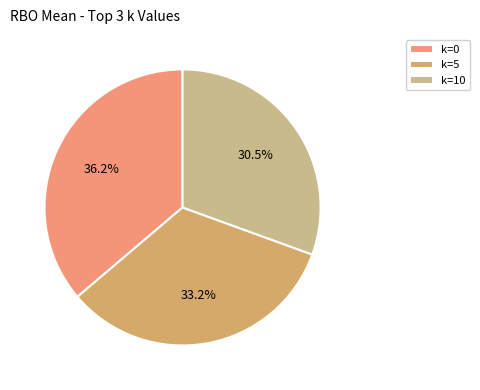

To the nearest percent, what is the difference between the largest and smallest slice percentages?

6%